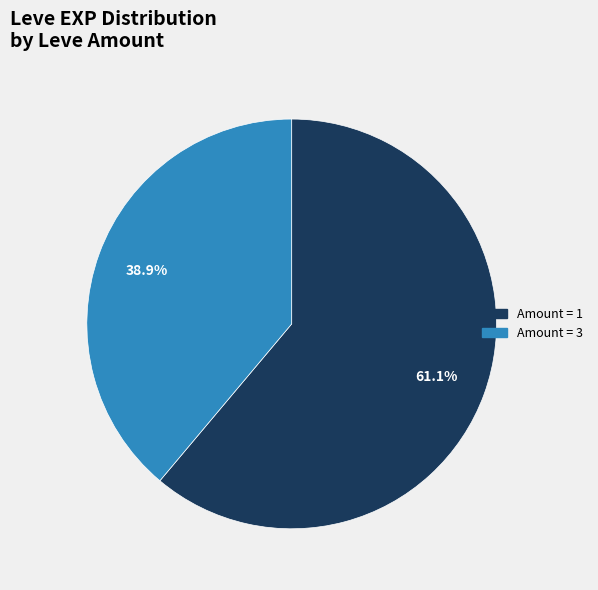

Is there a majority slice in this chart?

Yes